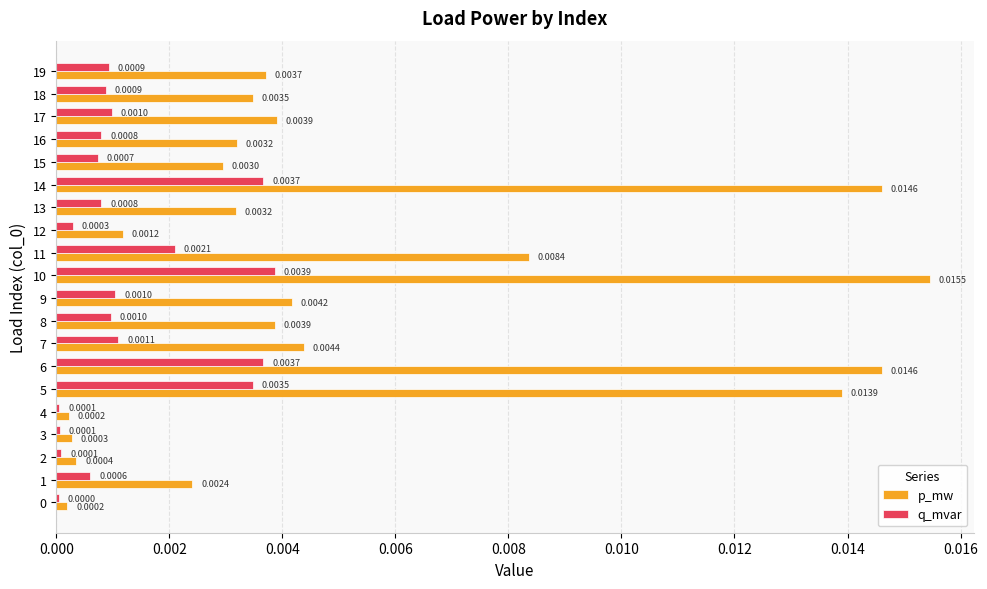

What is the sum of all p_mw values?

0.1